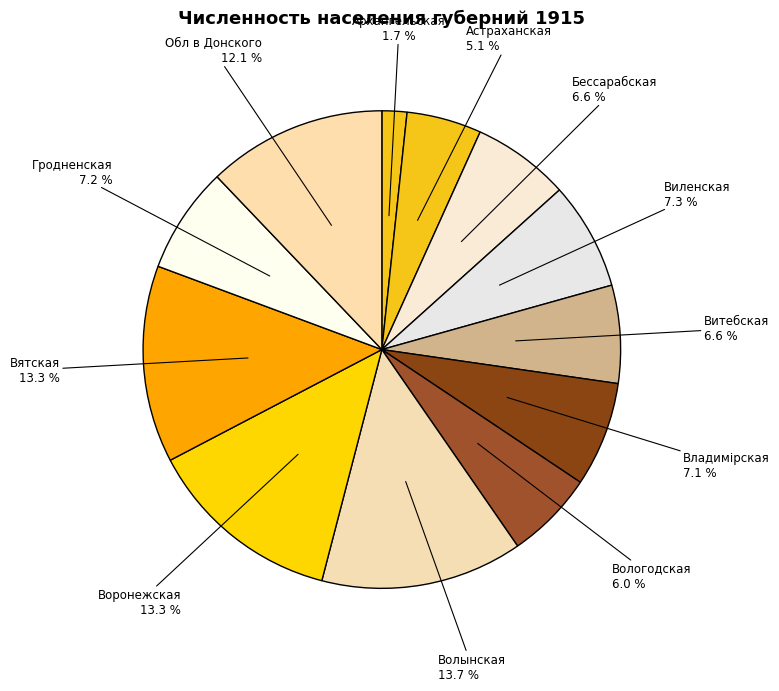

How many slices are in this pie chart?

12